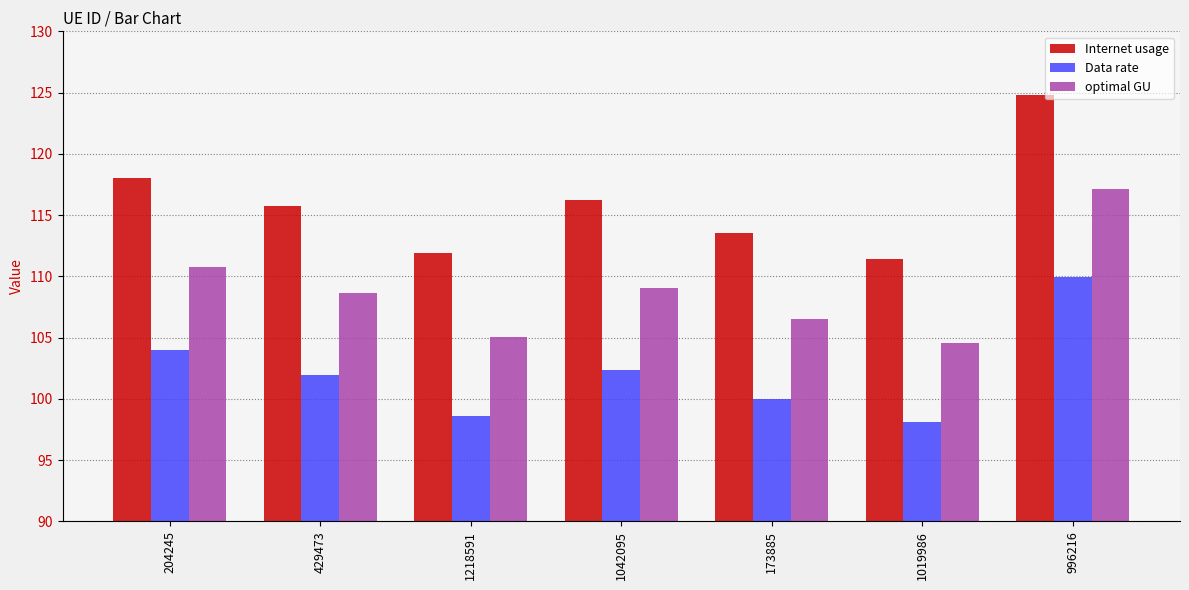

What is the average value of the Internet usage series?

116.0